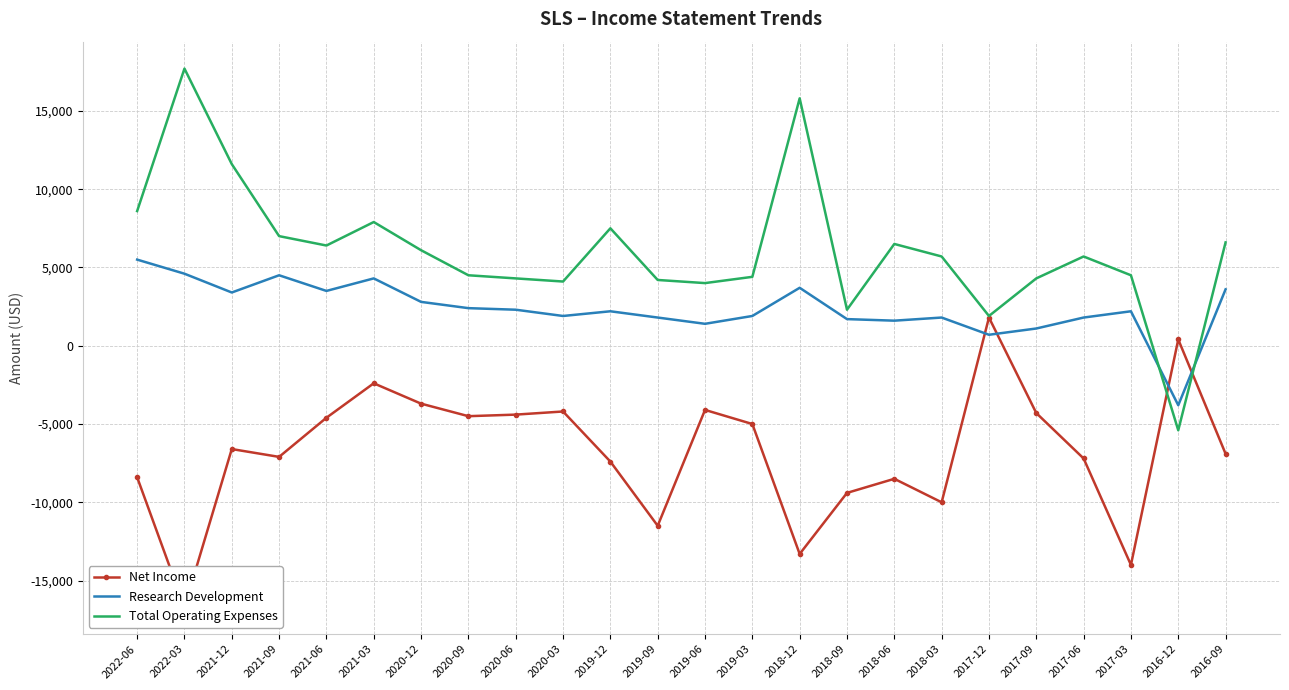

Which series ends up on top after the final intersection of Total Operating Expenses and Research Development?

Total Operating Expenses